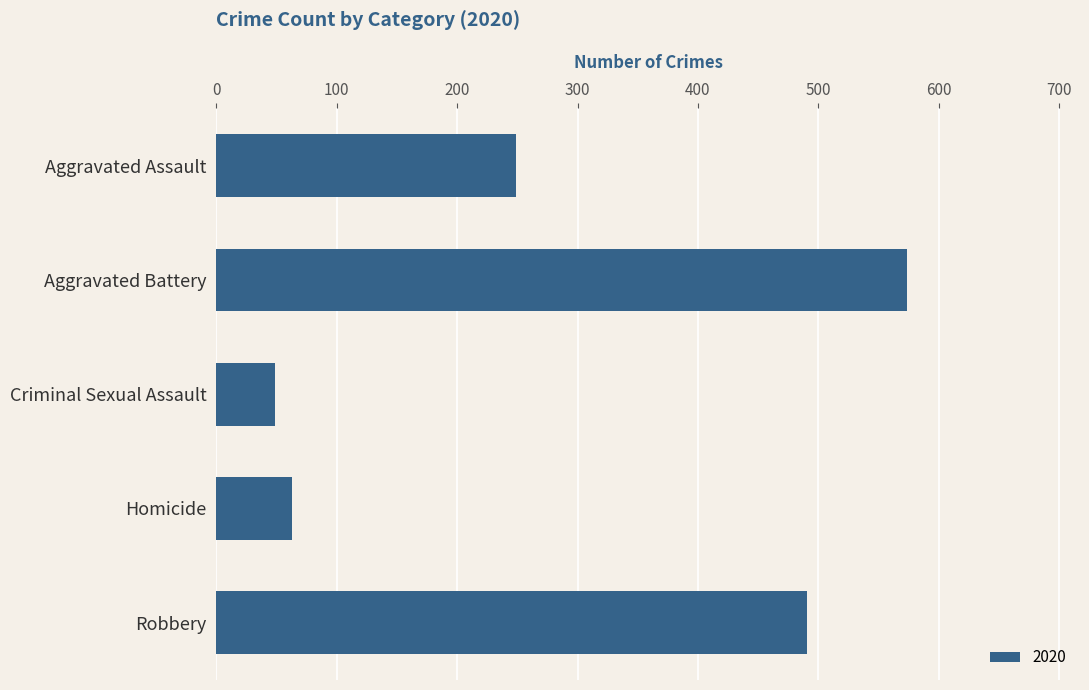

What is the change in value from Aggravated Assault to Homicide?

-186